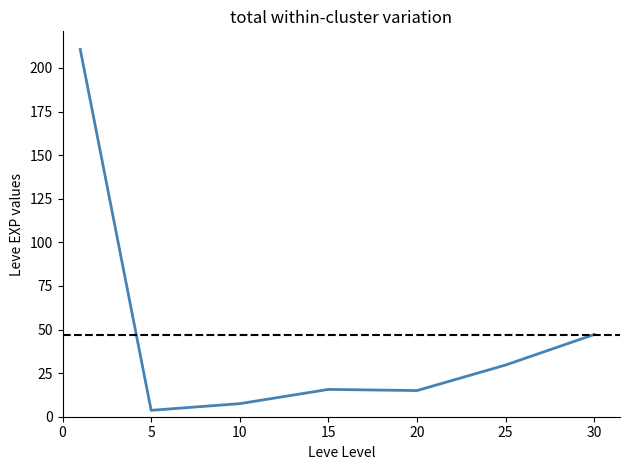

How many distinct data groups are displayed?

1